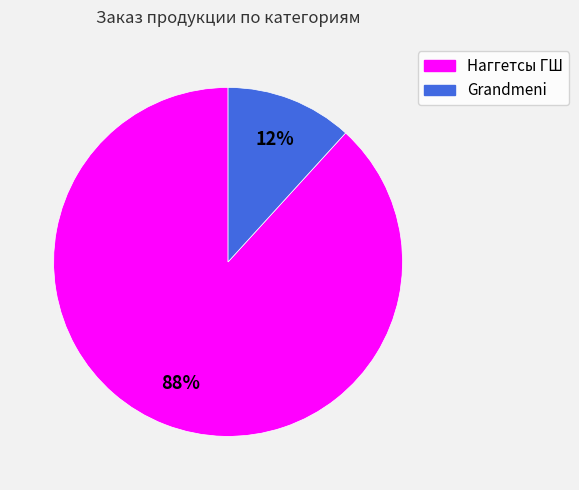

What is the ratio of the value at Grandmeni to the value at Наггетсы ГШ?

0.1